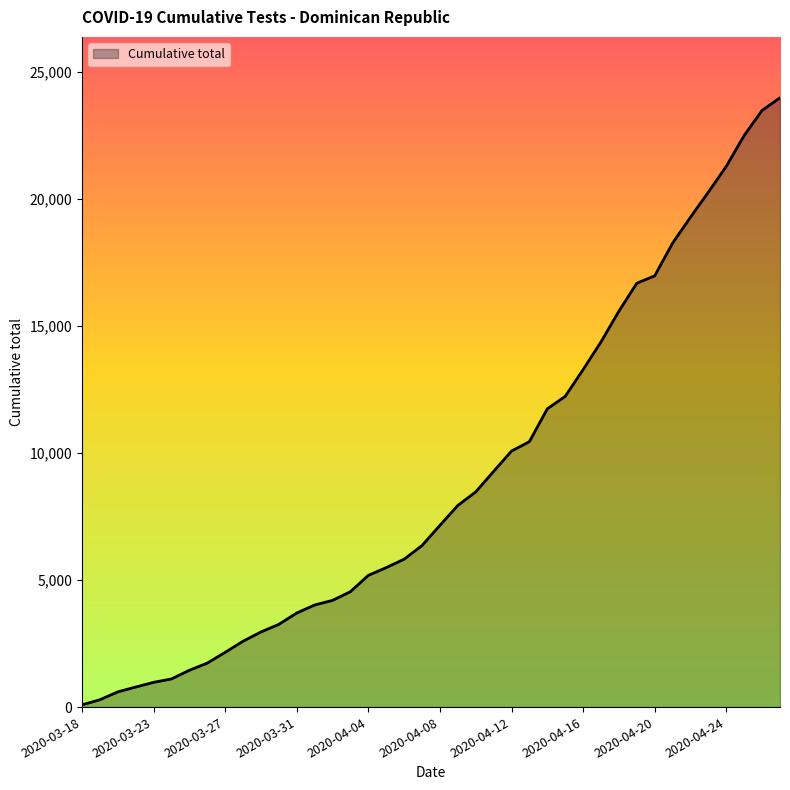

What is the difference between the maximum and minimum values?

23891